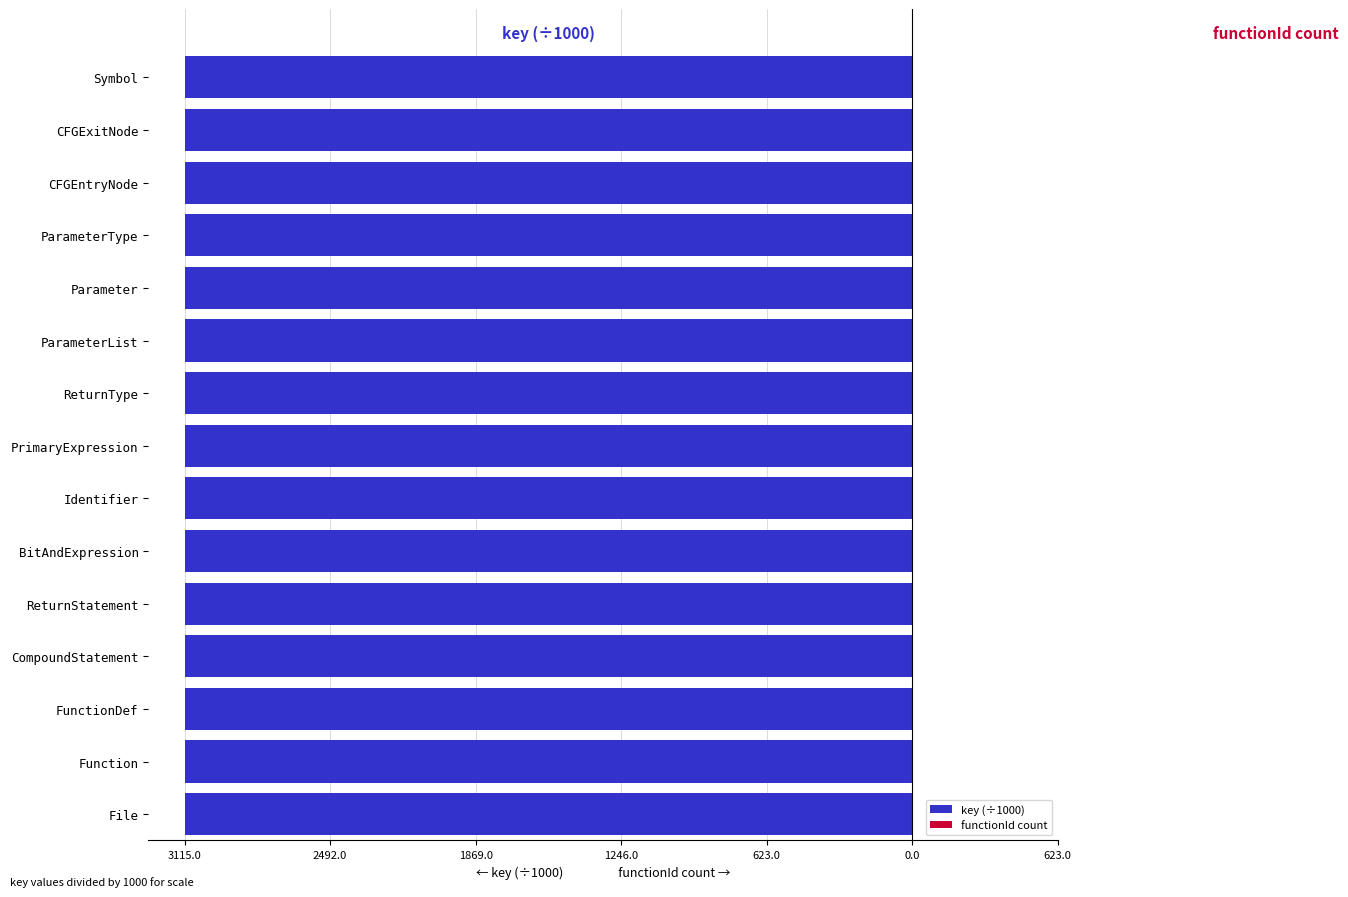

What is the minimum value shown in the chart?

-3115.0